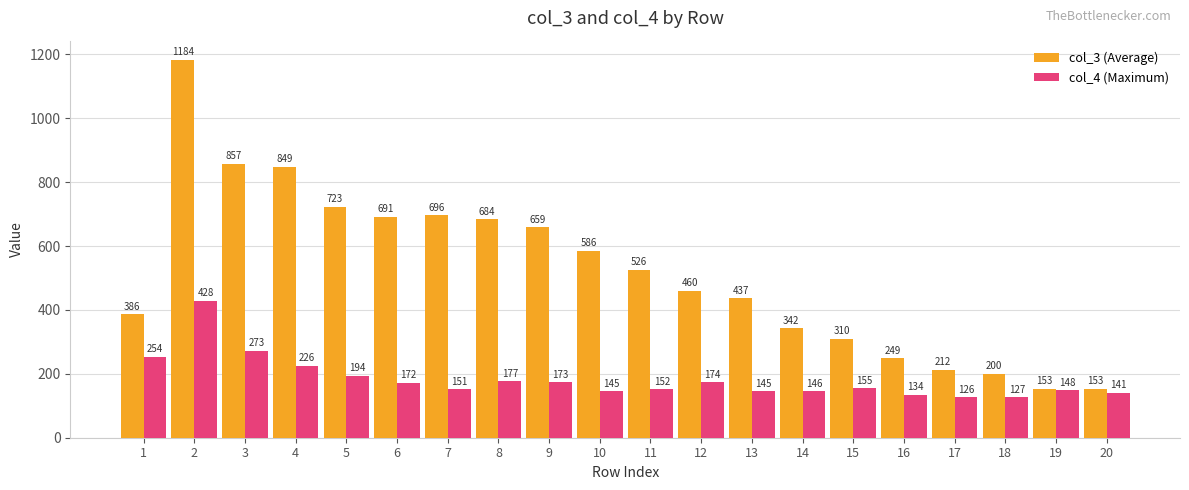

What is the spread (max minus min) of values at 17?

86